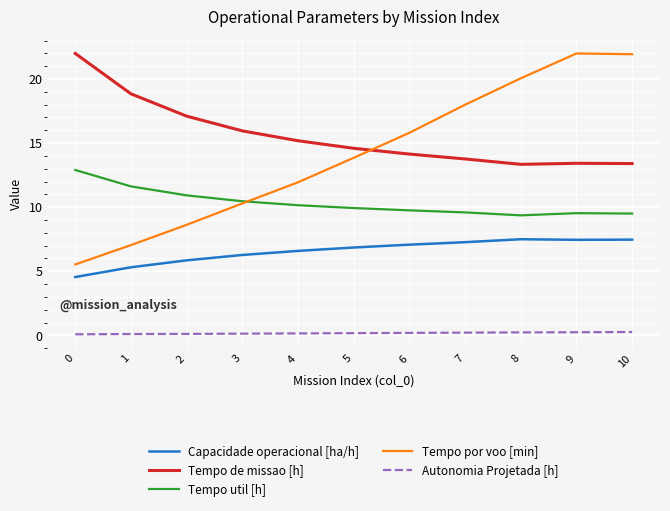

Which series has the largest range (max minus min)?

Tempo por voo [min]